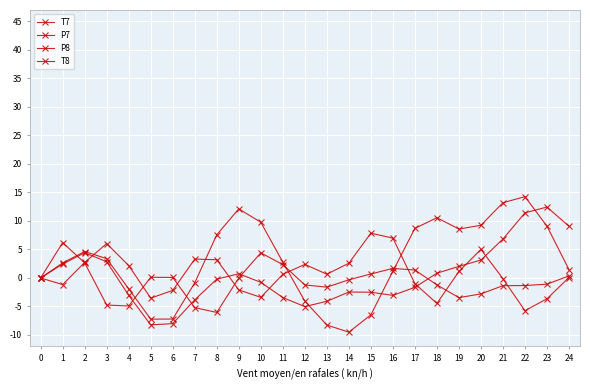

At which label is P8 closest to 1?

19